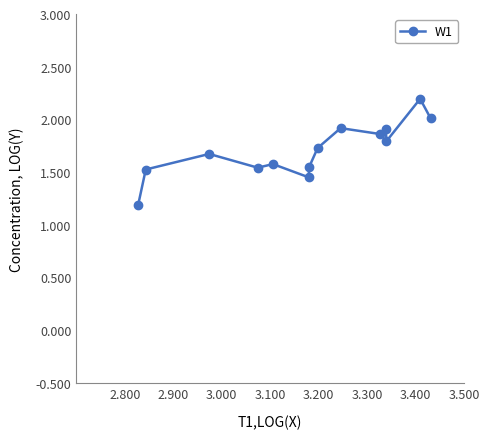

What is the difference between the maximum and minimum values?

1.0